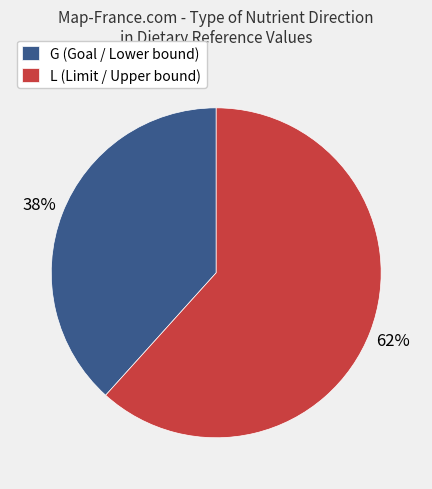

Combined, do L (Limit / Upper bound) and G (Goal / Lower bound) account for over 50%?

Yes